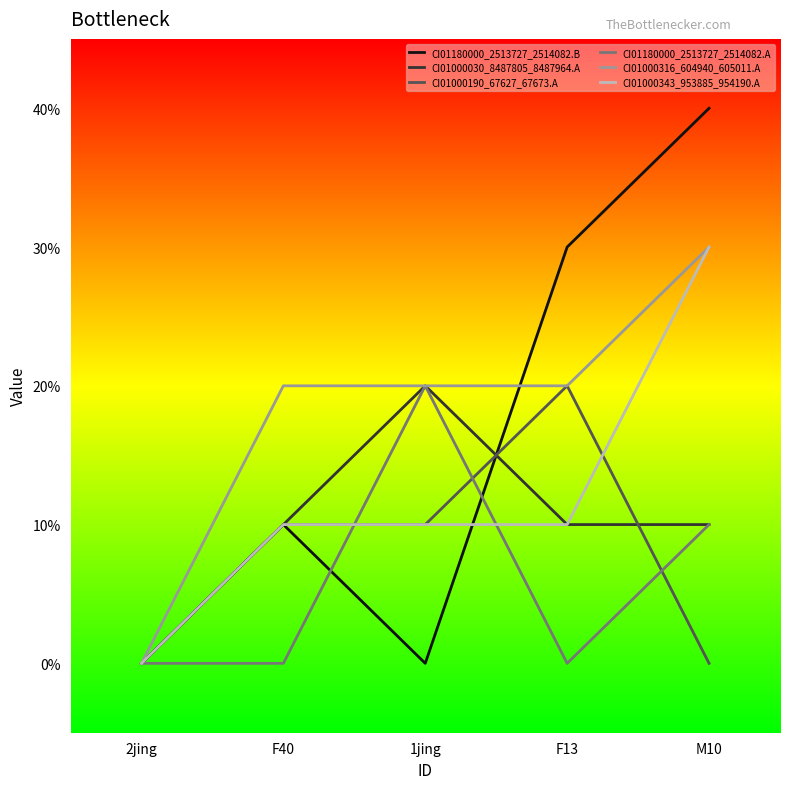

Does the chart display data point markers on the line(s)?

No